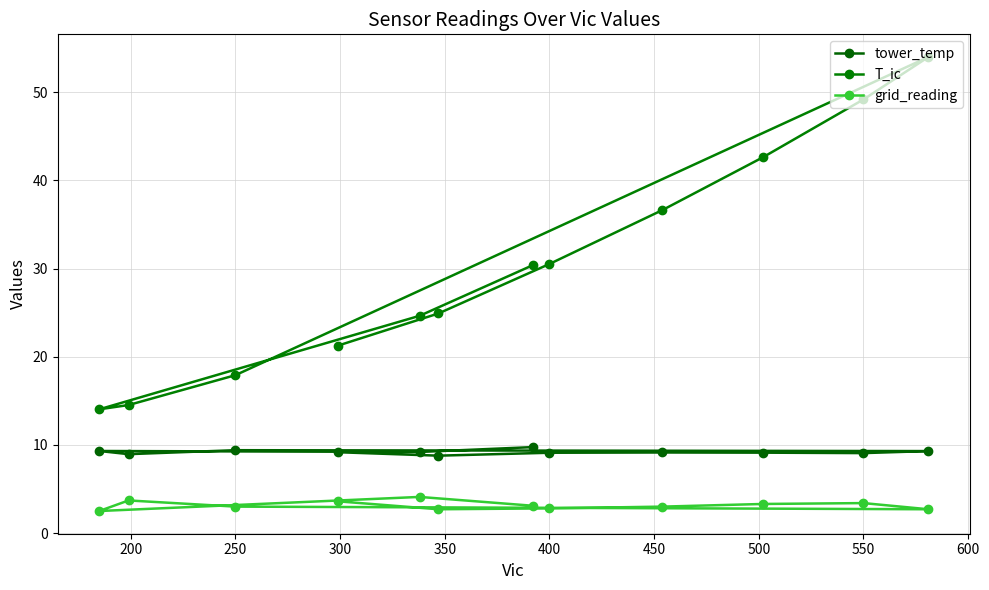

What are all the series names shown in the legend?

tower_temp, T_ic, grid_reading